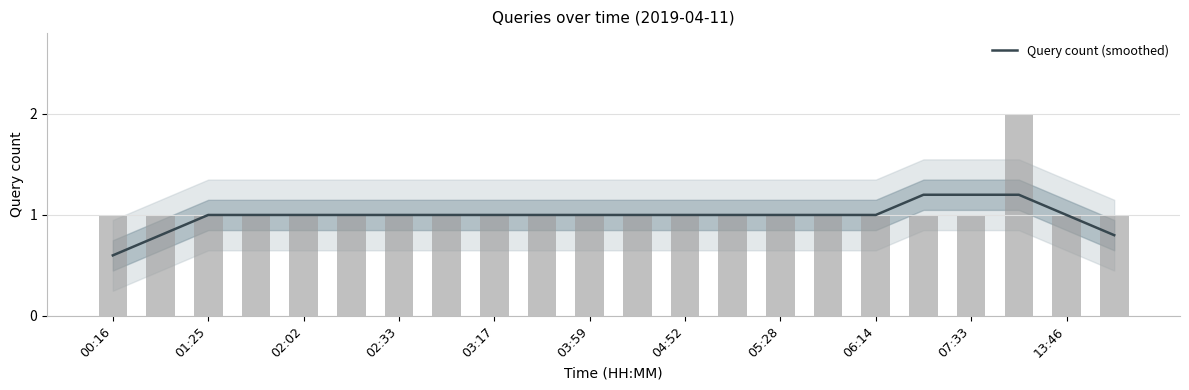

How many data points does each series have?

22